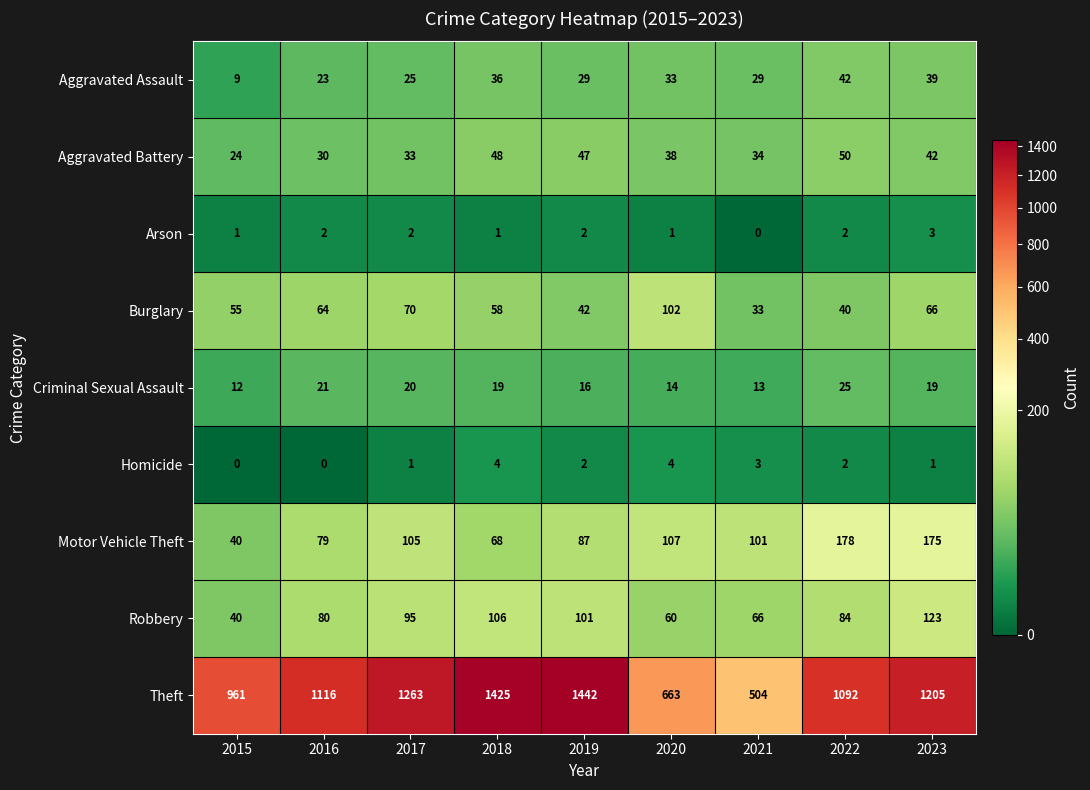

What is the difference between the second highest and minimum values in the Motor Vehicle Theft series?

135